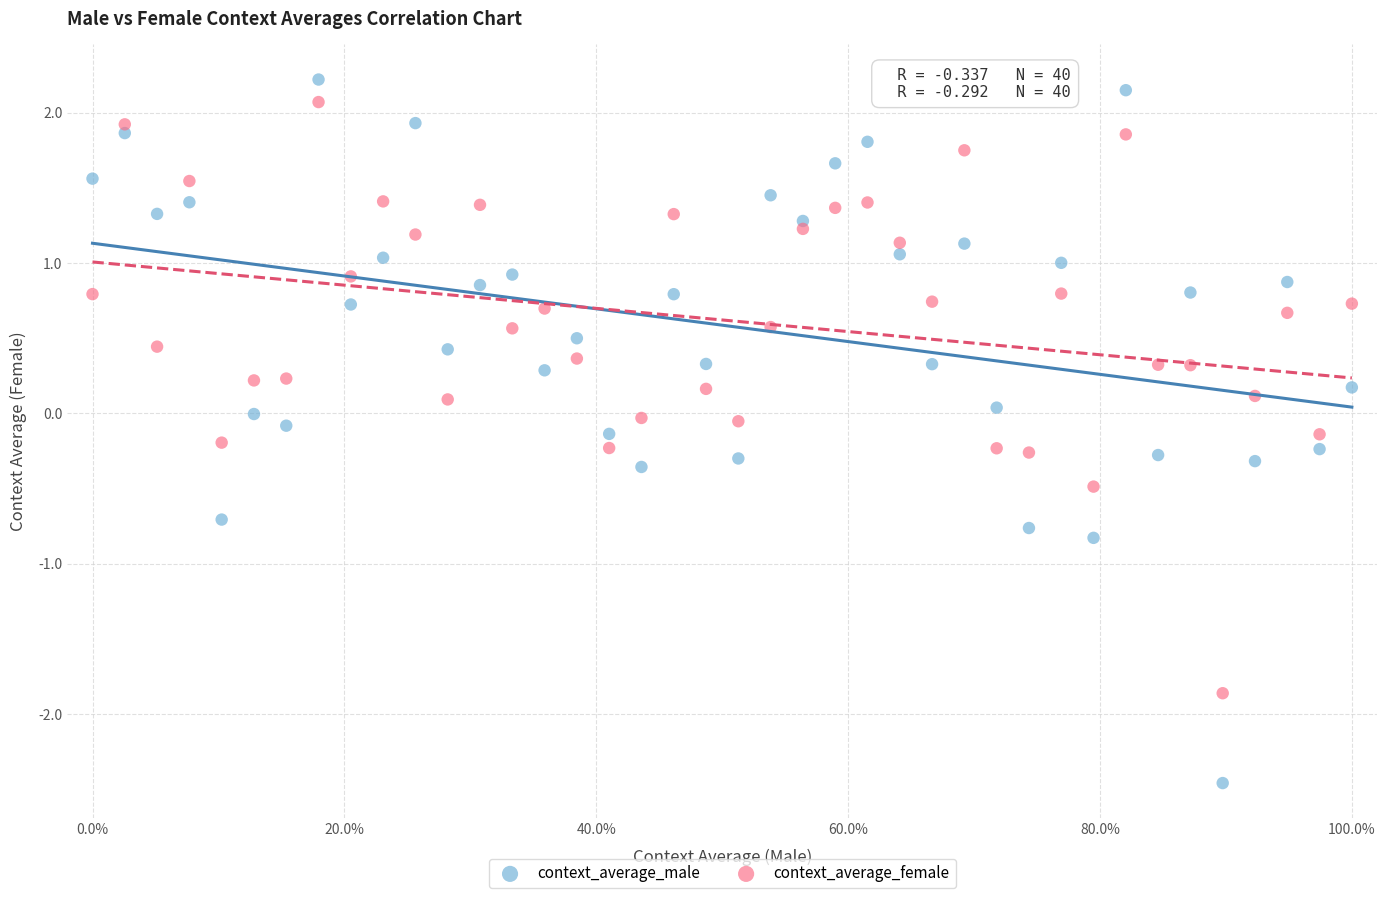

What are all the series names shown in the legend?

context_average_male, context_average_female